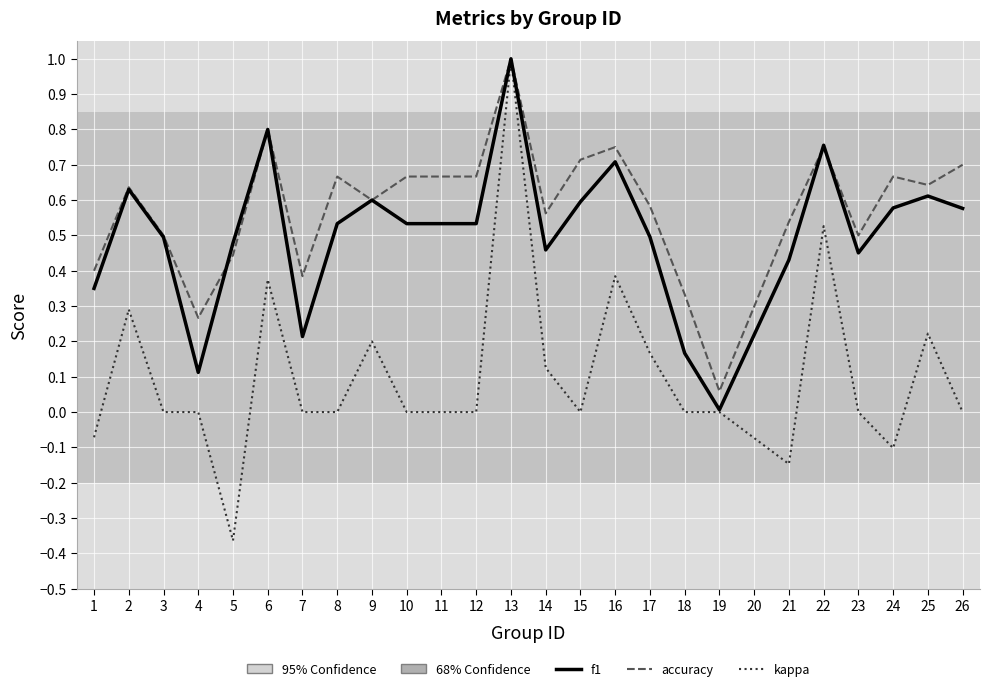

Rank the series by their average value, from lowest to highest.

kappa, f1, accuracy